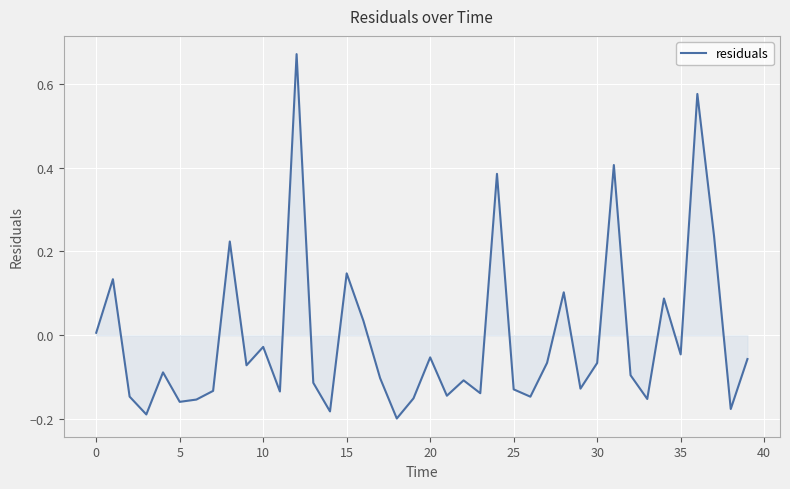

What is the difference between the maximum and minimum values?

0.9